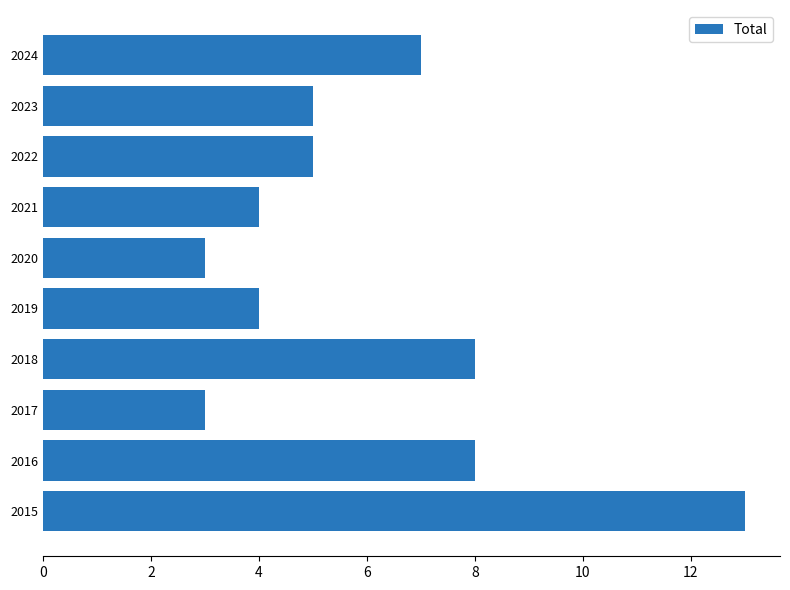

What is the minimum value shown in the chart?

3